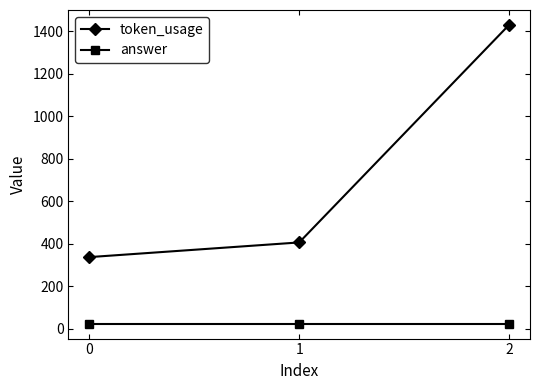

Between 1 and 2, which series saw the biggest shift?

token_usage